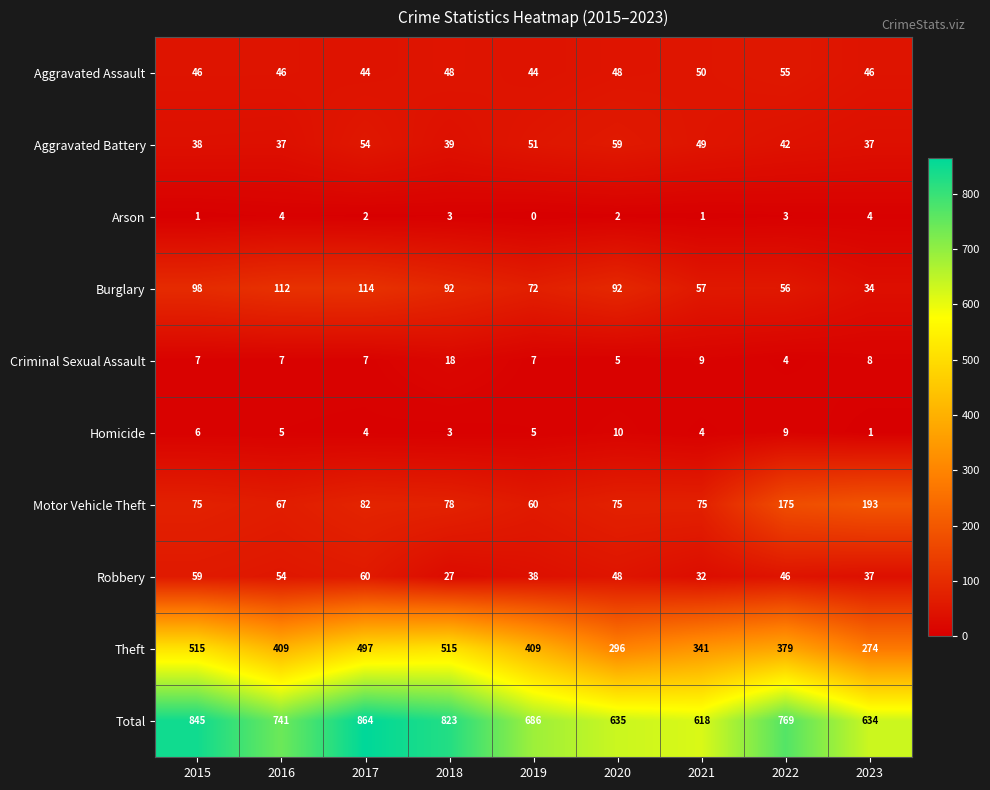

Which series has the largest total across all categories?

Total